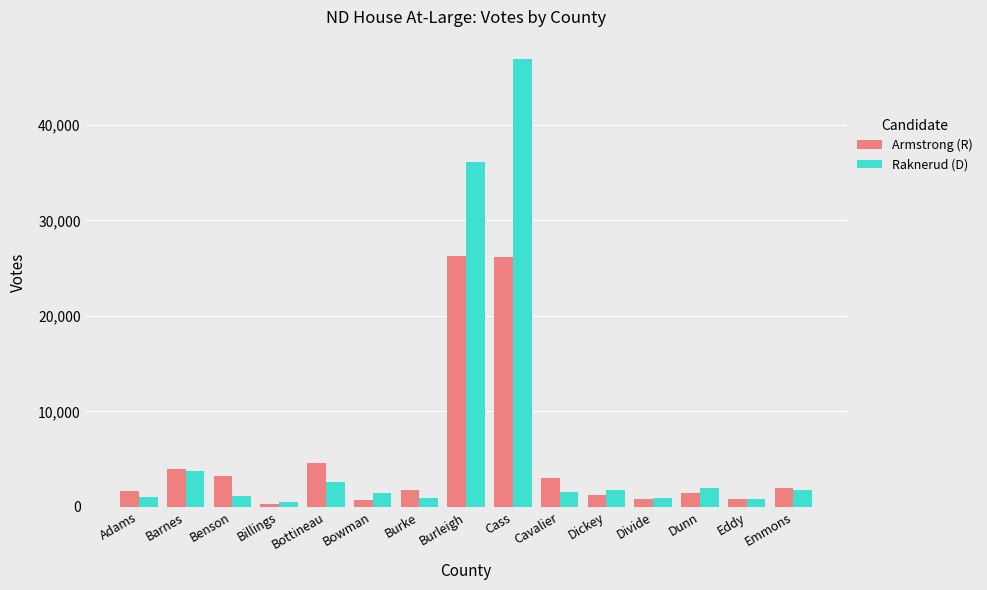

Which series has the widest spread of values?

Raknerud (D)